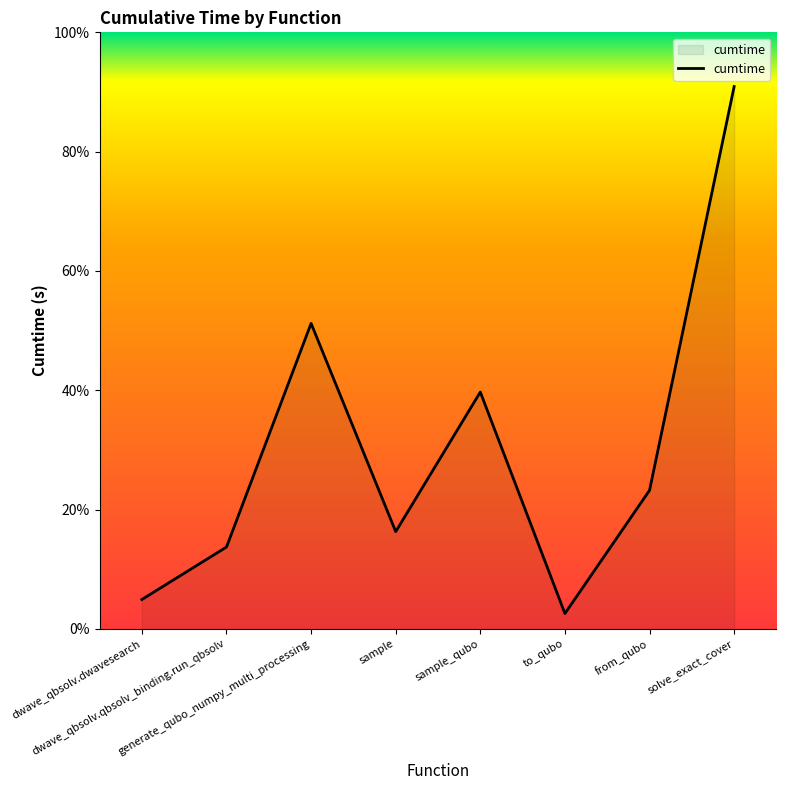

How many interior local peaks (higher than both neighbors) does the data have?

2